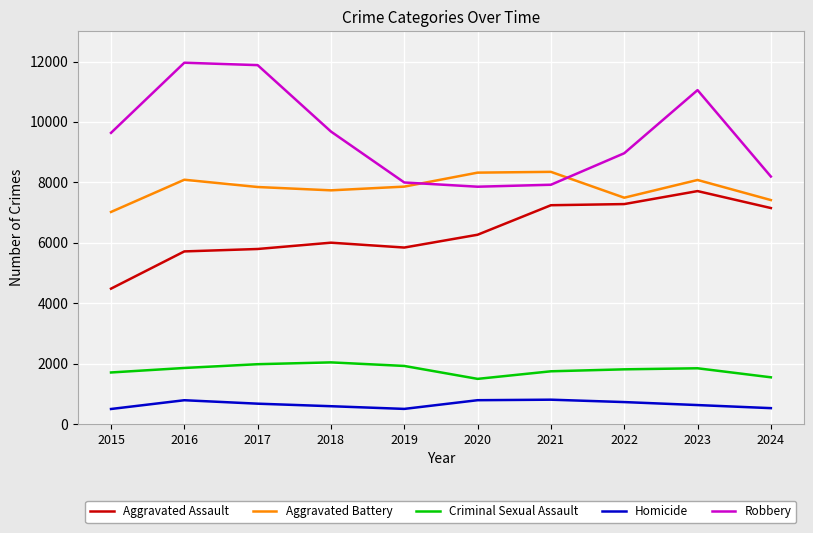

What is the sum of all Criminal Sexual Assault values?

17933